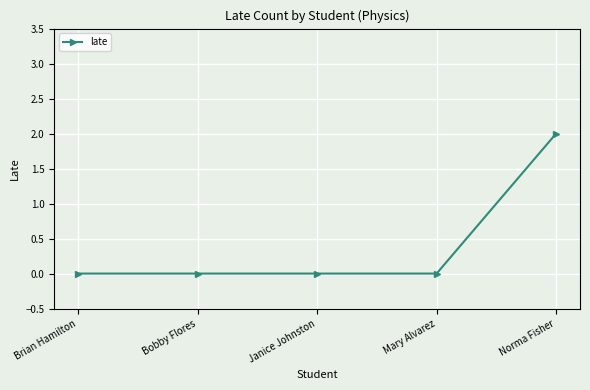

What is the greatest value displayed?

2